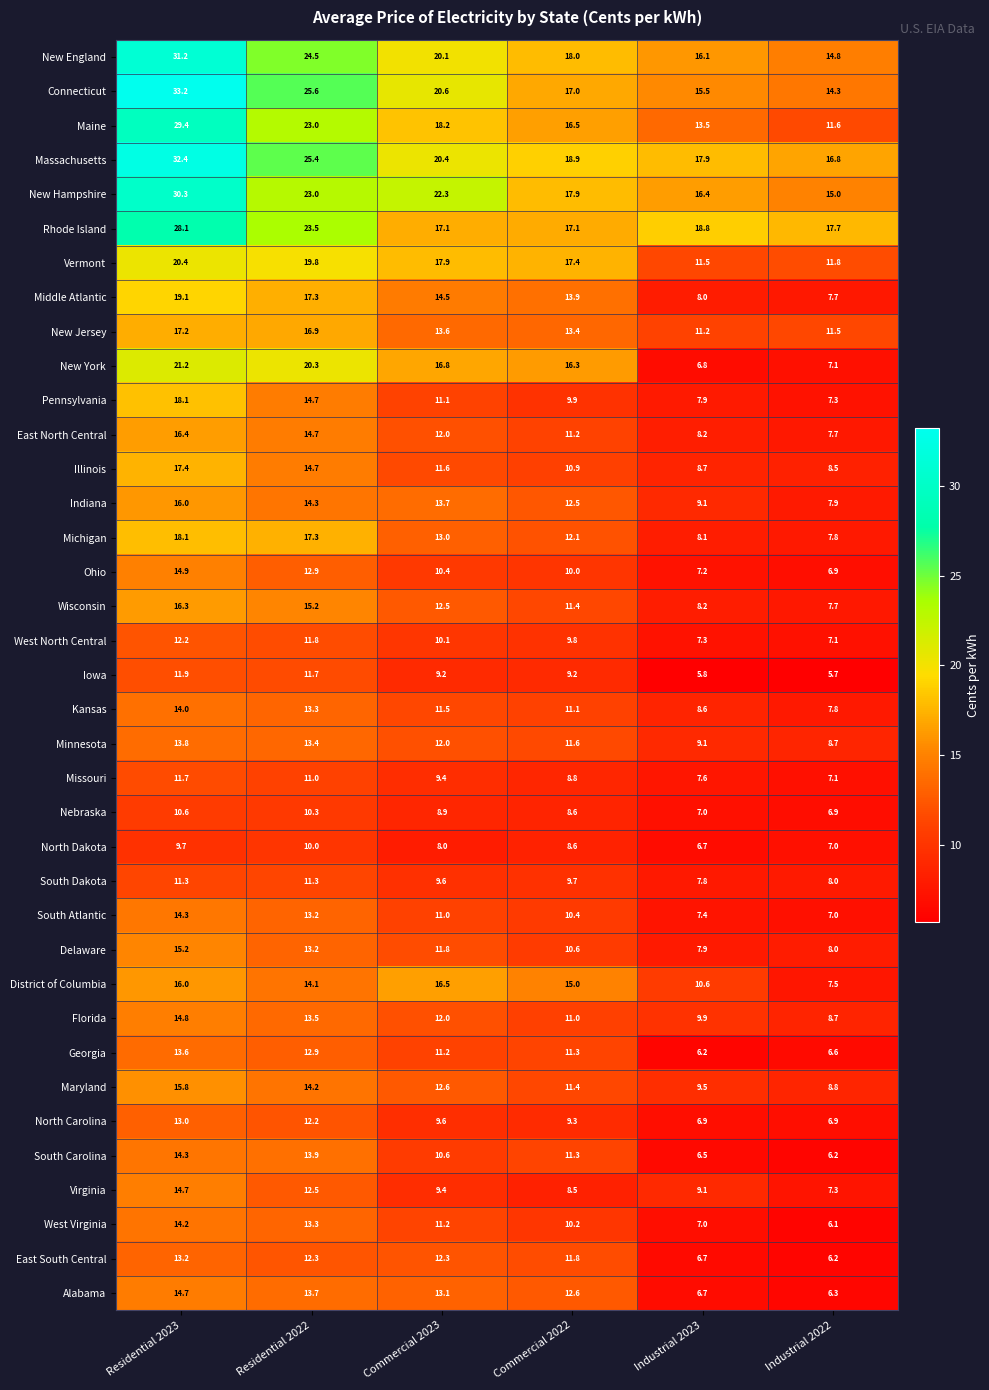

What is the difference between the North Dakota values at Commercial 2023 and Commercial 2022?

0.6